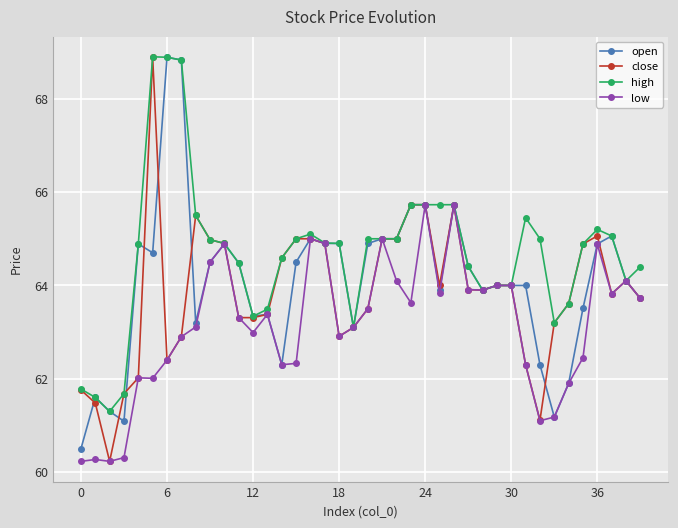

What is the value of the high point at the 11th from the left?

64.9